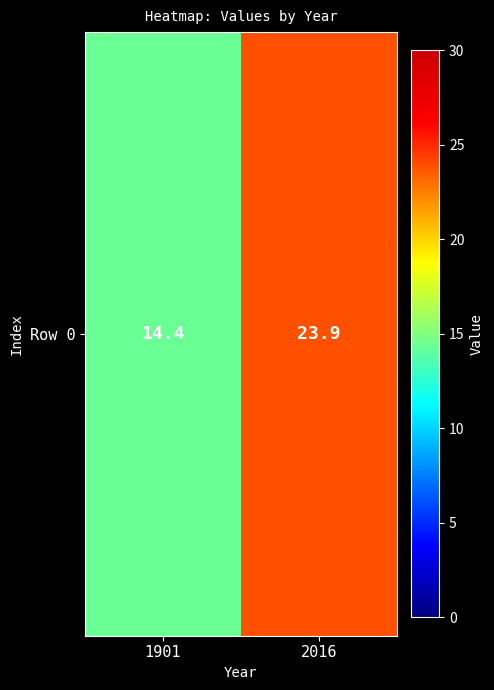

What is the minimum value shown in the chart?

14.4